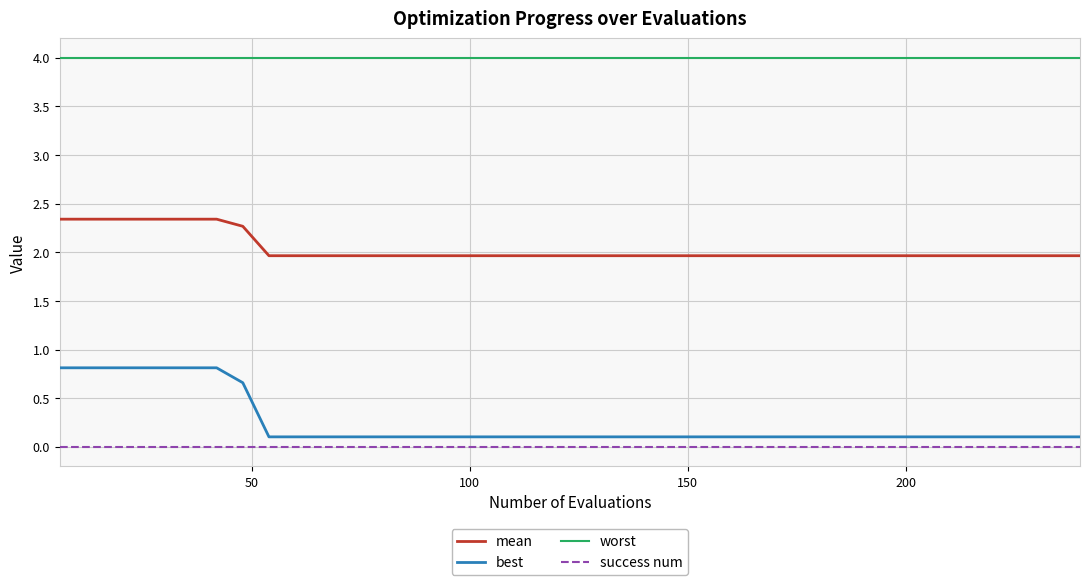

Which series has the largest range (max minus min)?

best